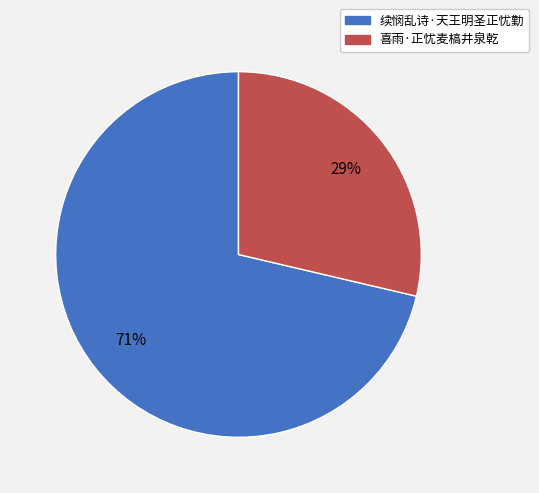

Do 喜雨·正忧麦槁井泉乾 and 续悯乱诗·天王明圣正忧勤 together represent more than half of the pie?

Yes